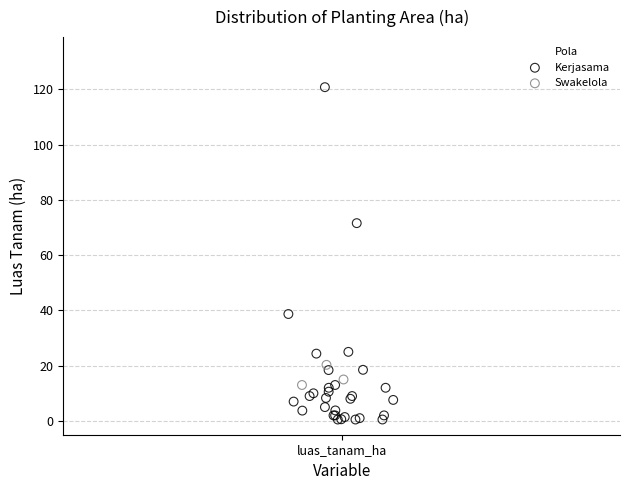

Which series has the largest Y range (max minus min)?

Kerjasama